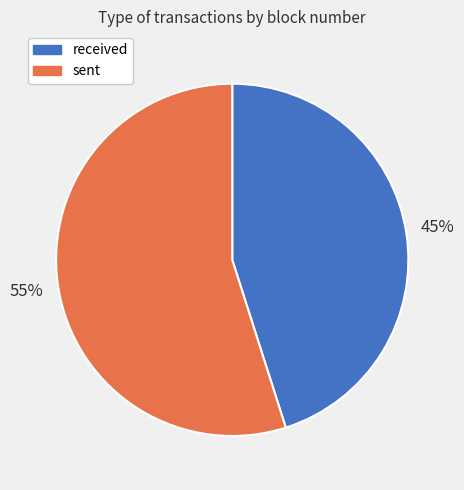

Which slice is the smallest?

received